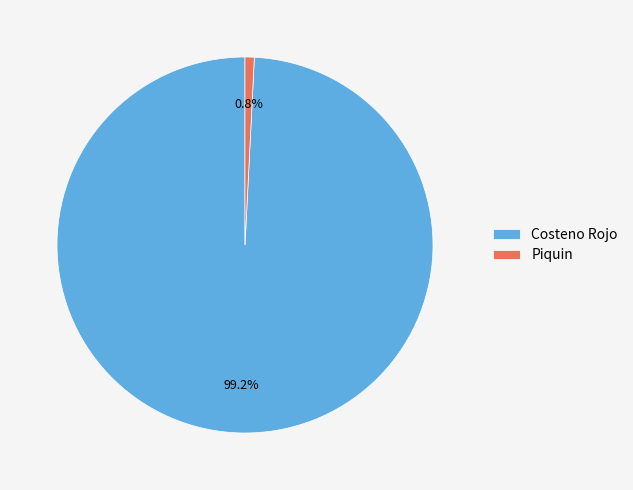

To the nearest percent, what is the difference between the Piquin and Costeno Rojo slice percentages?

98%